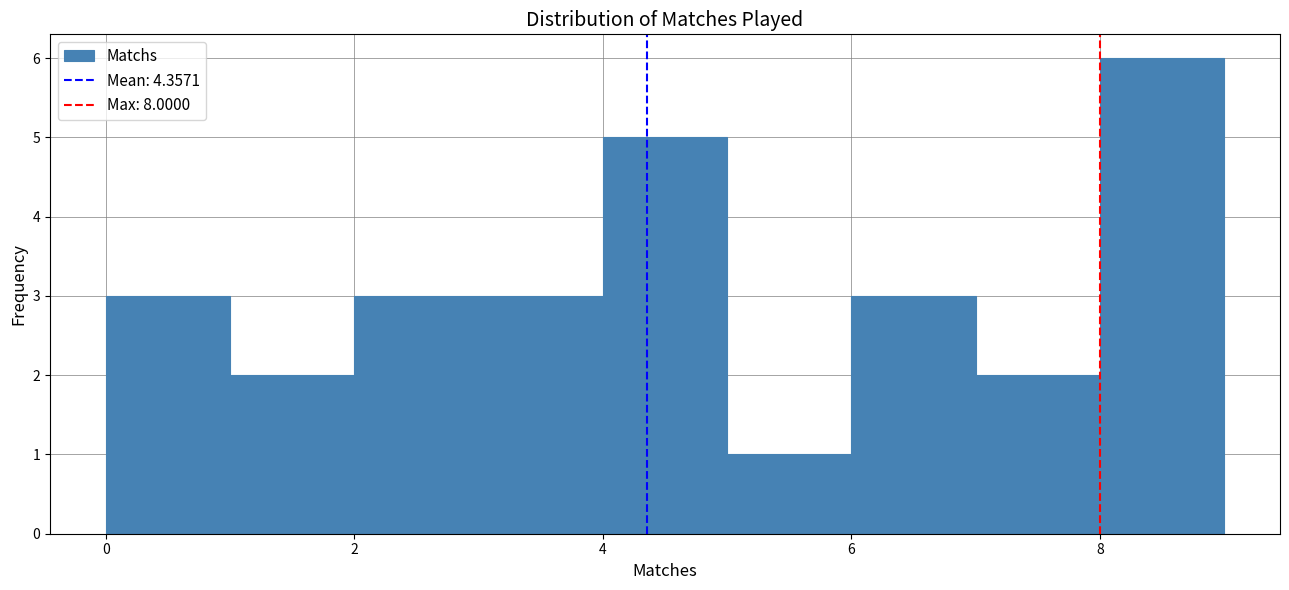

Over which range of the x-axis is the bar tallest?

8 to 9